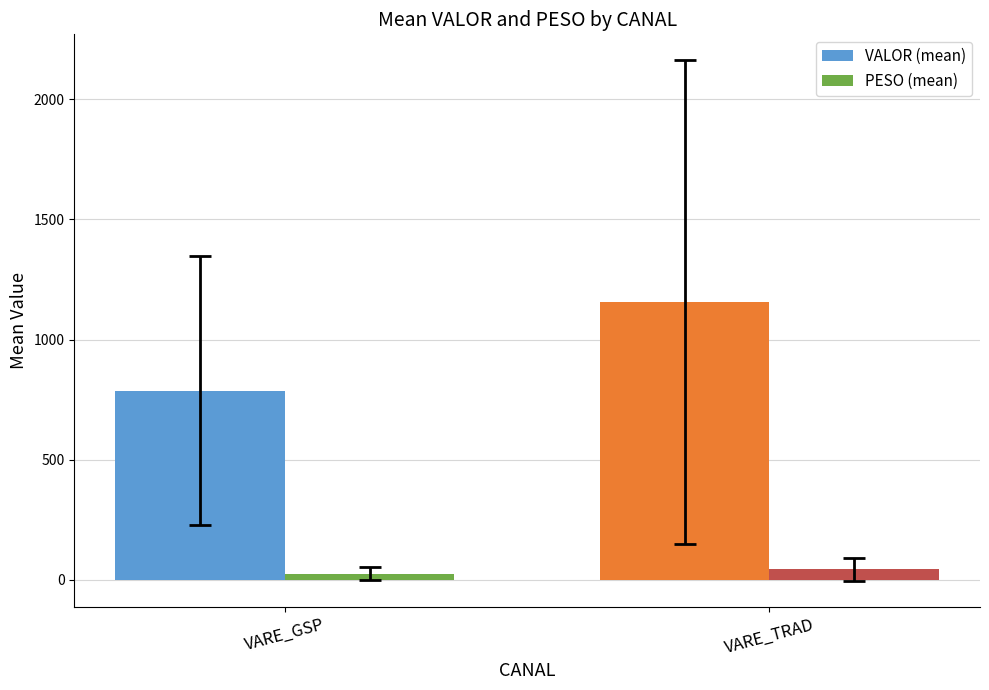

Are the bars horizontal?

No